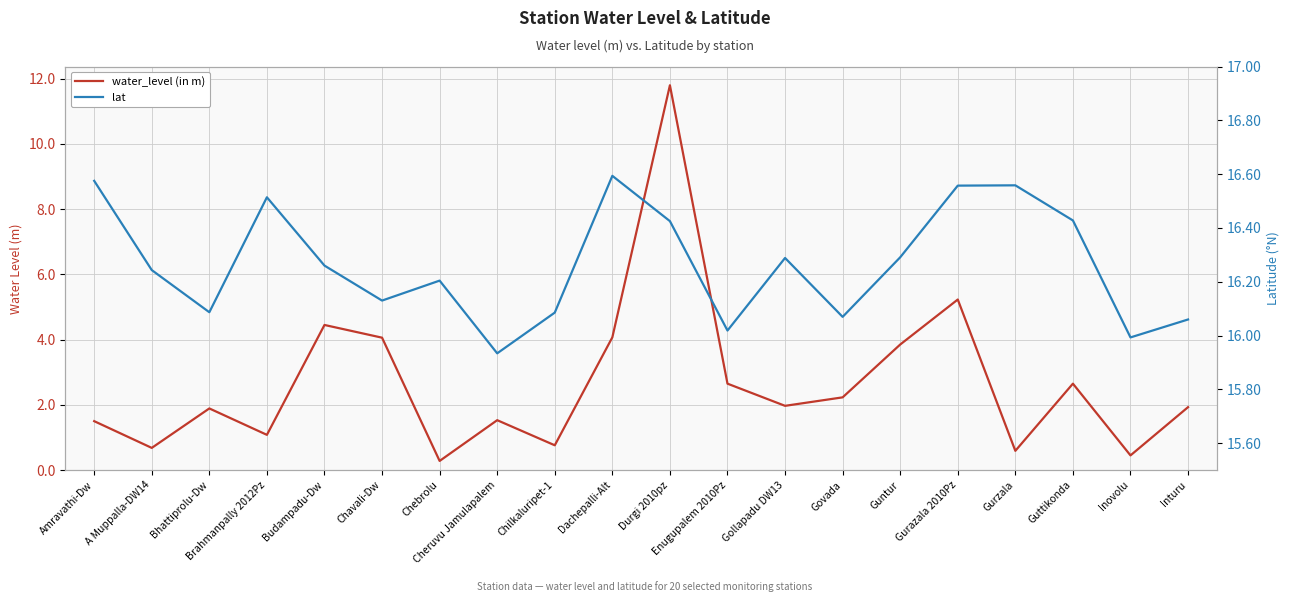

What is the difference between the maximum and minimum values in the lat series?

0.7